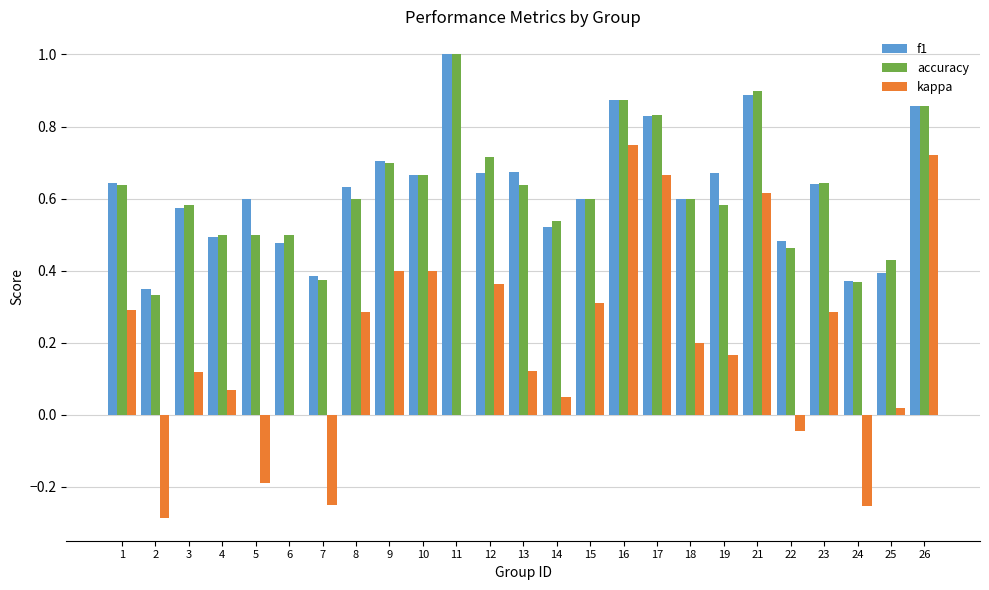

What are all the series names shown in the legend?

f1, accuracy, kappa